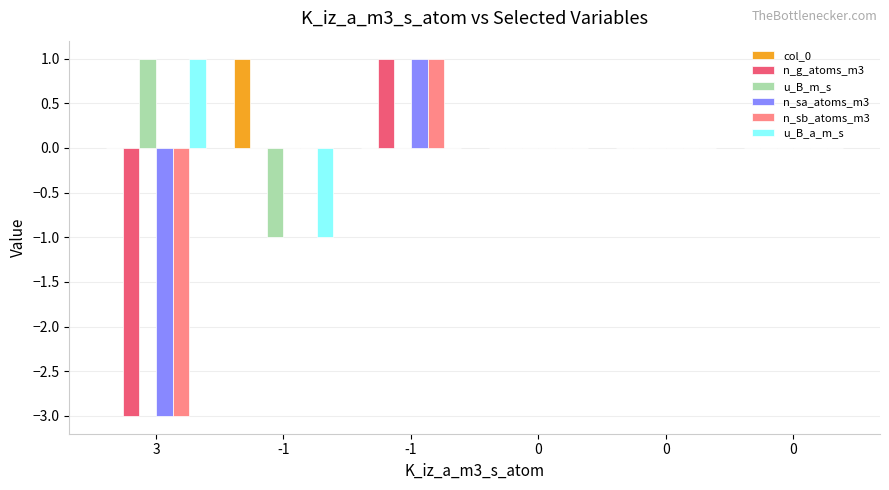

How many distinct data groups are displayed?

6